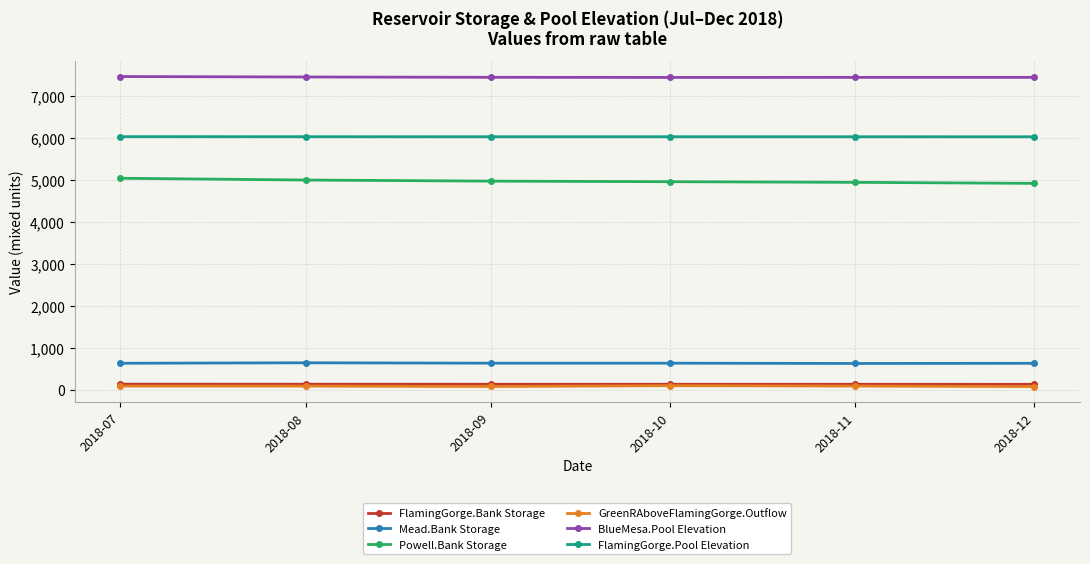

Which series has the largest range (max minus min)?

Powell.Bank Storage